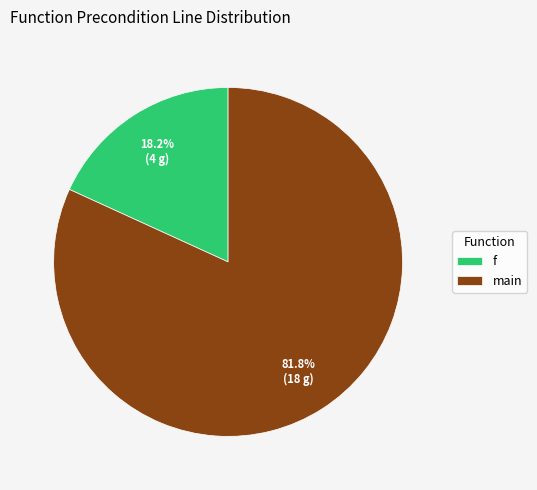

Is it true that main is 82% of the pie?

True